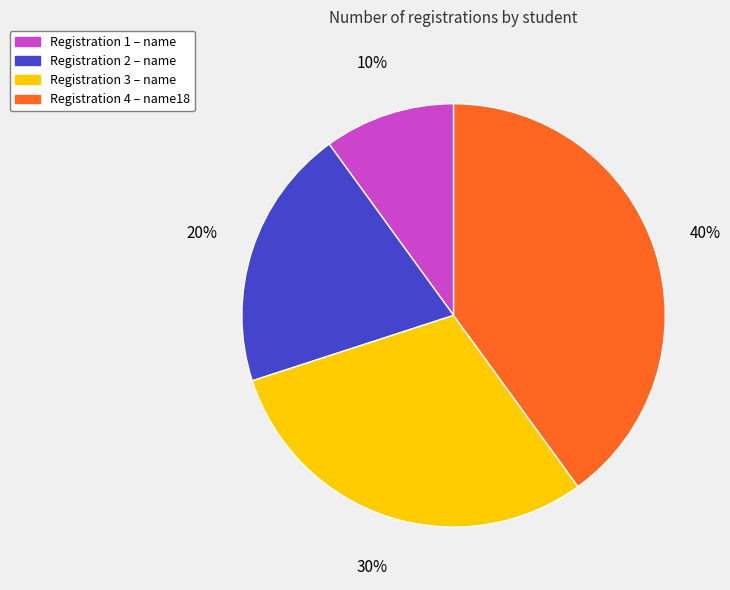

Is there any slice that represents more than half of the pie?

No